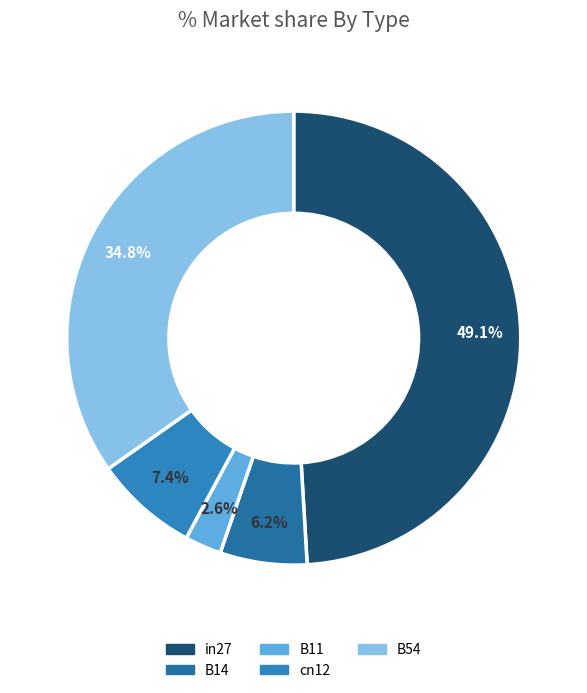

Is there a majority slice in this chart?

No